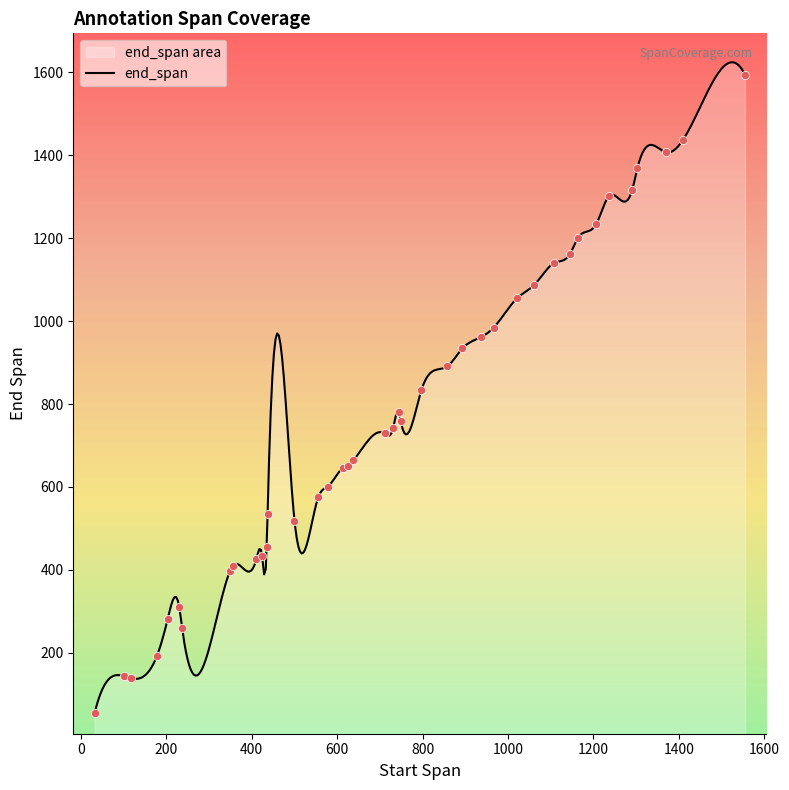

Which has a higher value, 893 or 1409?

1409